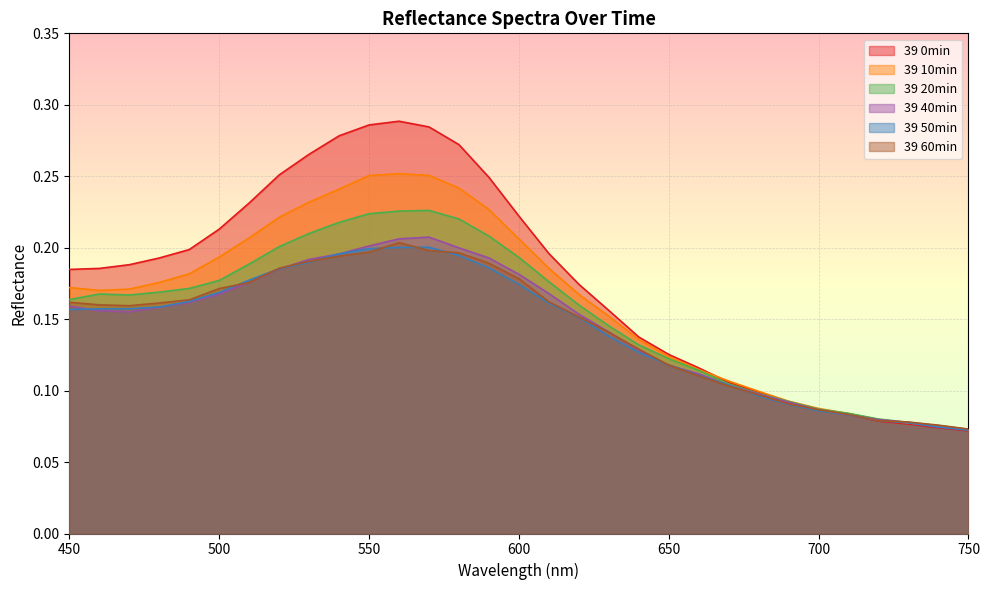

What is the sum of the 39 0min values at 640 and 470?

0.3